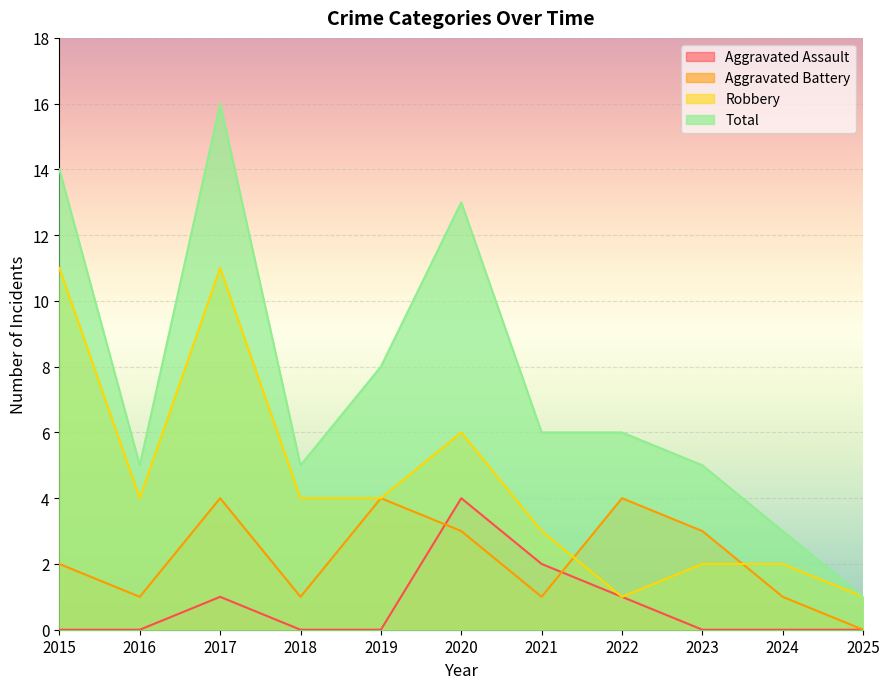

Which series has the largest total across all categories?

Total